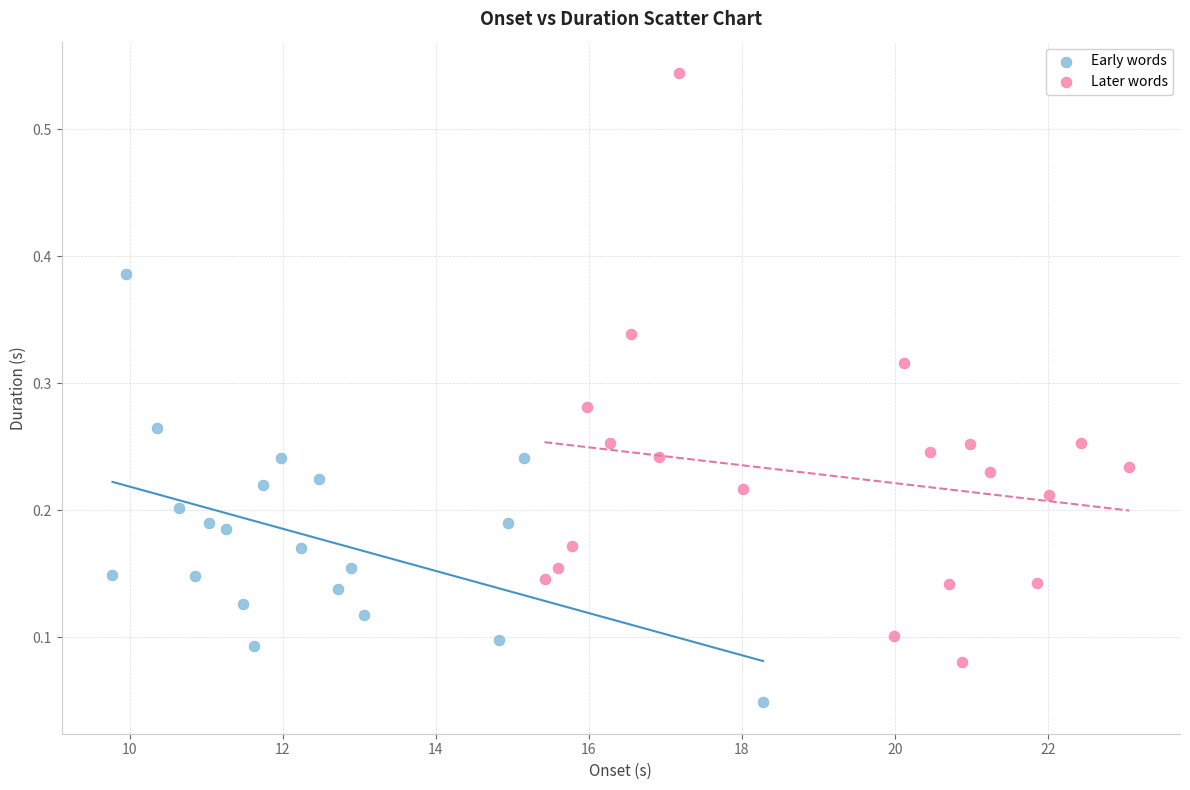

Which series has the widest spread of Y values?

Later words